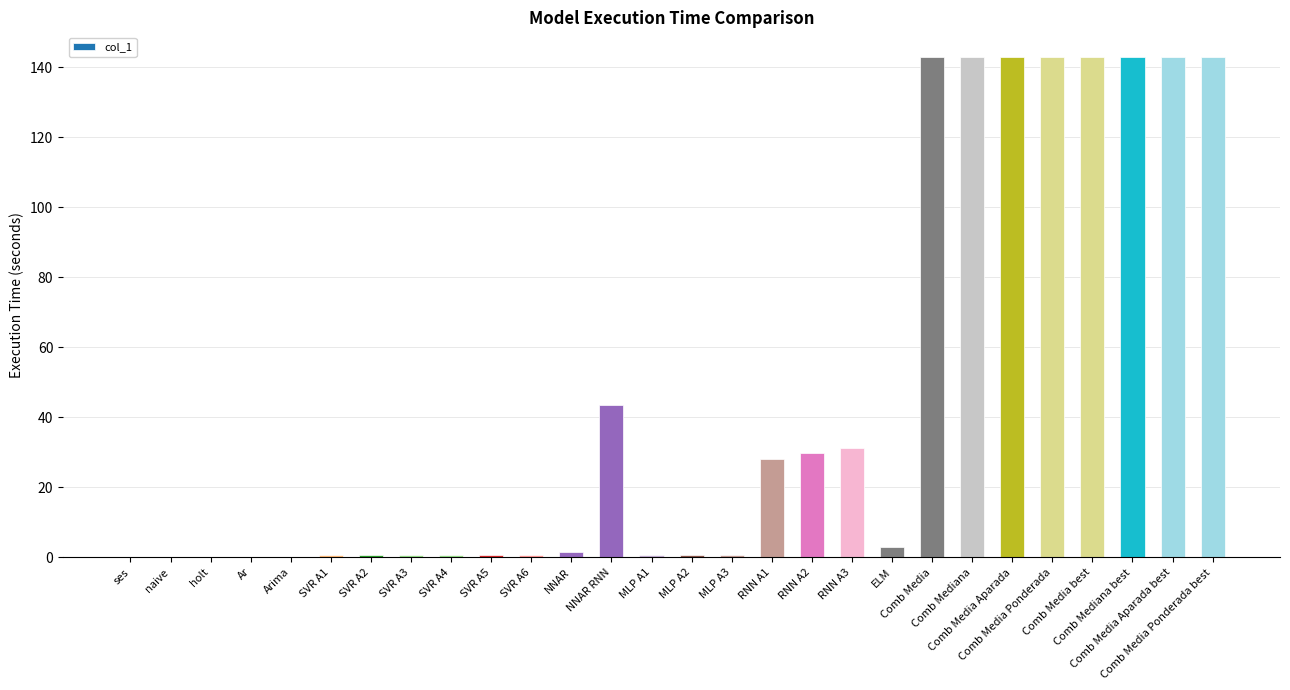

What is the sum of all values?

1285.2